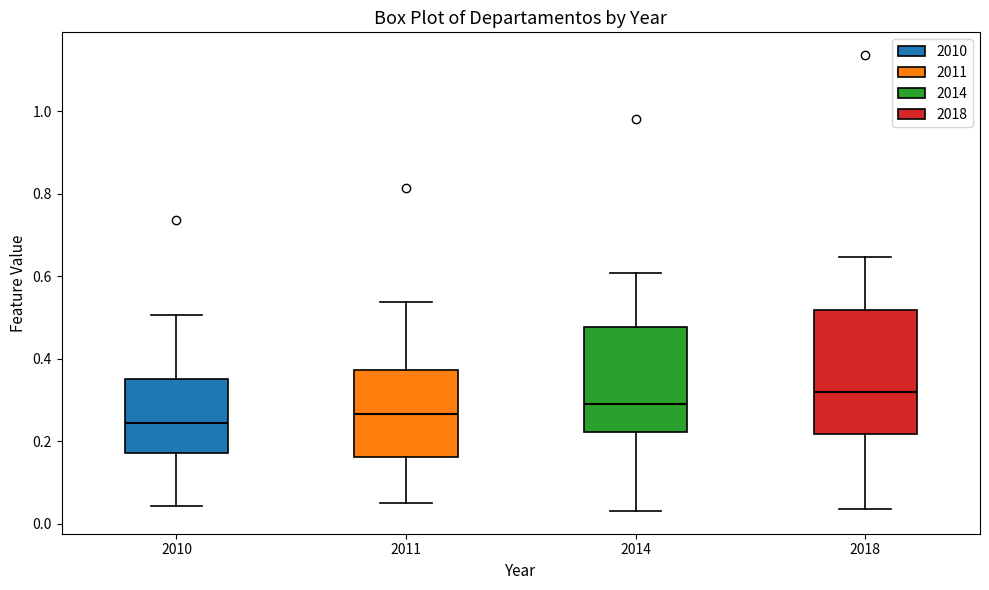

Comparing the boxes themselves (not the whiskers), which one is the tallest?

2018